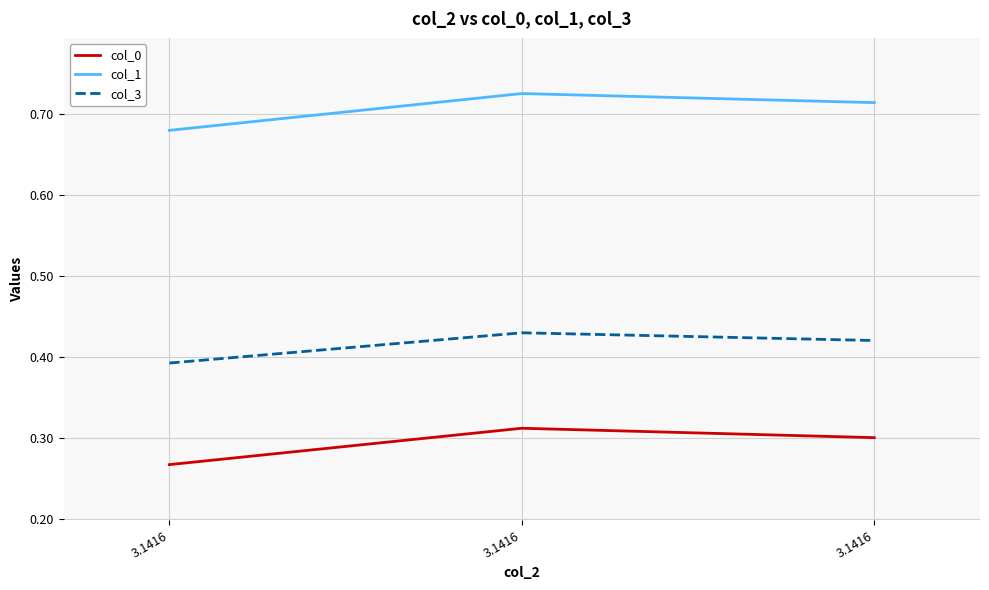

At how many categories does at least one series exceed 0?

3